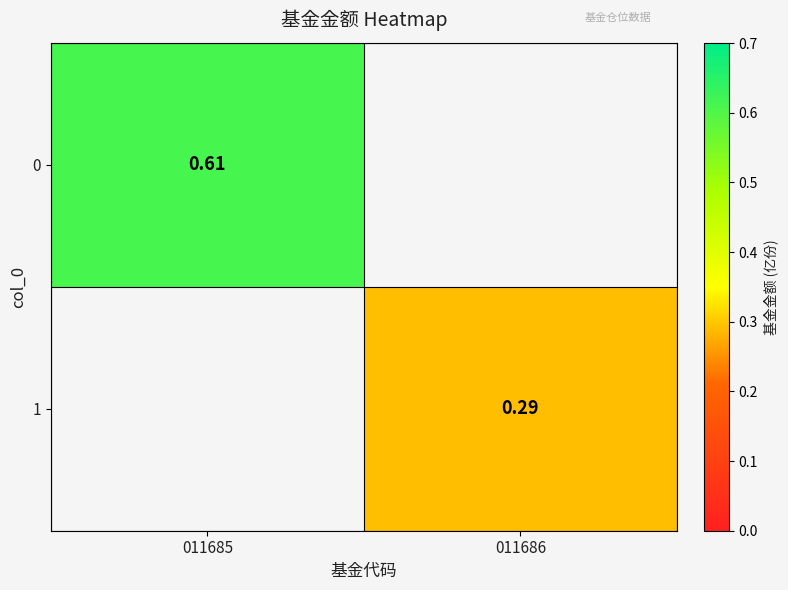

Is it true that 1 equals 0.3 at 011686?

True